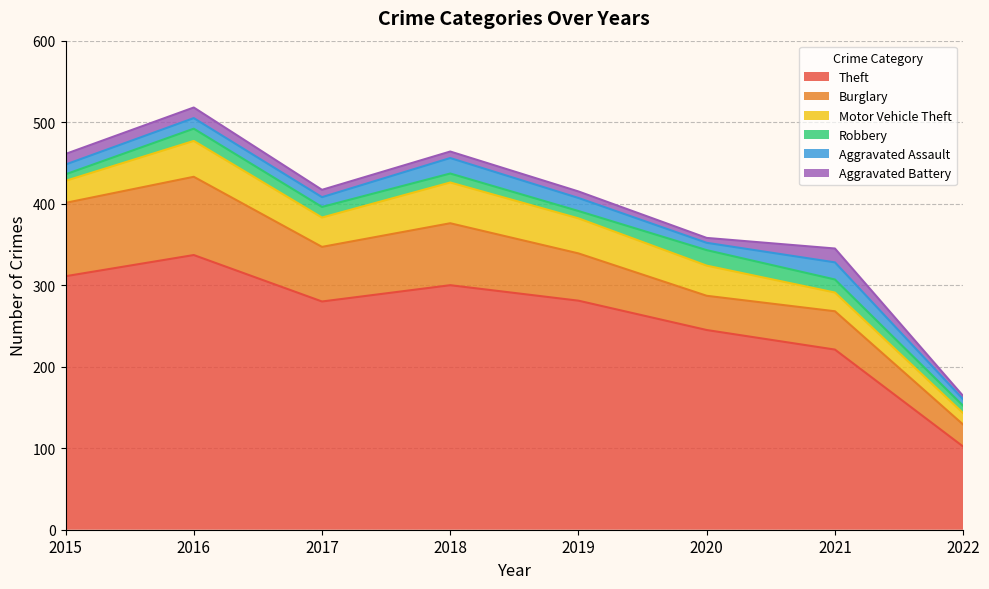

What are all the series names shown in the legend?

Theft, Burglary, Motor Vehicle Theft, Robbery, Aggravated Assault, Aggravated Battery